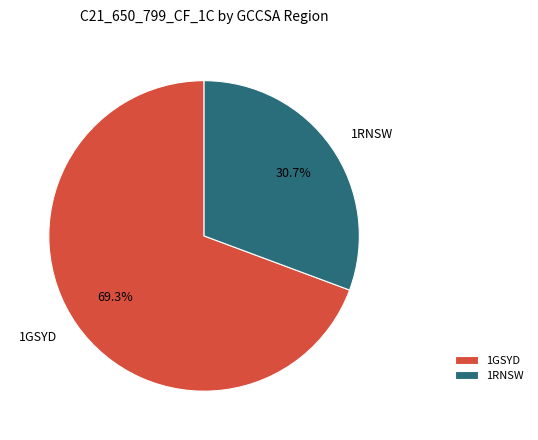

The 1GSYD slice represents 58% of the pie. True or false?

False